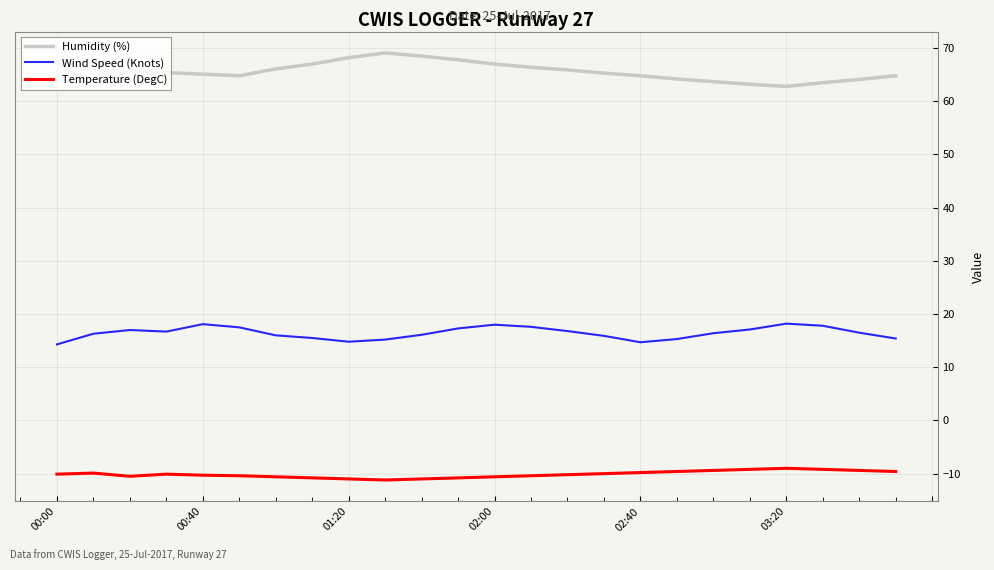

What is the maximum value for Temperature (DegC)?

-9.0